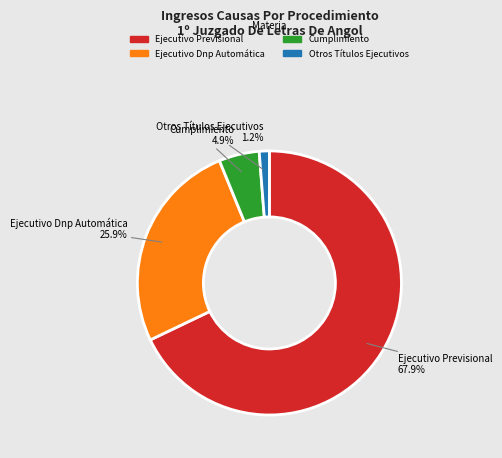

To the nearest percent, what percentage of the pie is Ejecutivo Dnp Automática?

26%